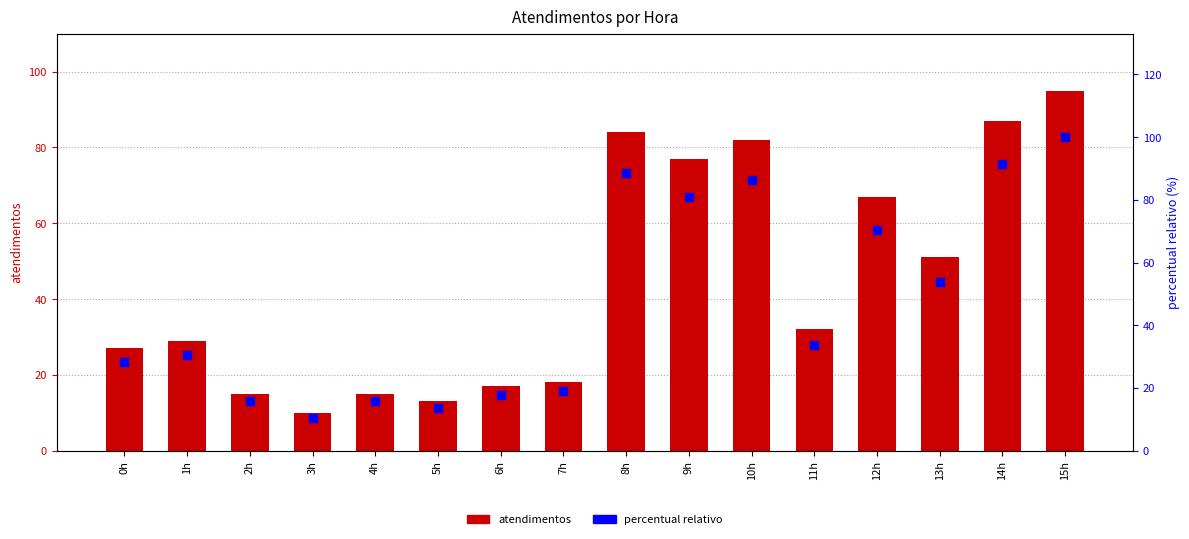

At how many categories does at least one series exceed 96?

1